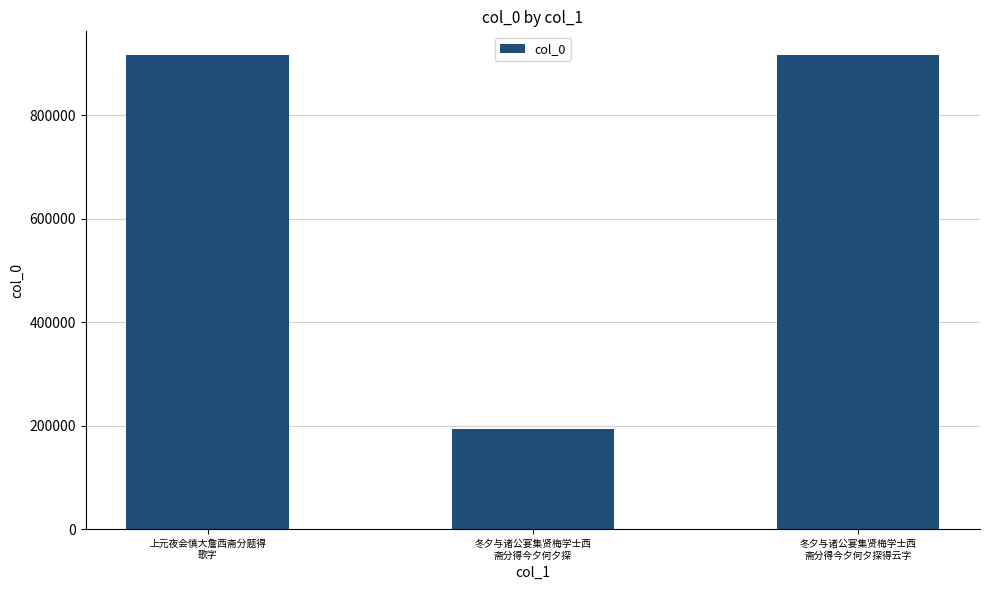

What position from the right is 冬夕与诸公宴集贤梅学士西
斋分得今夕何夕探?

2